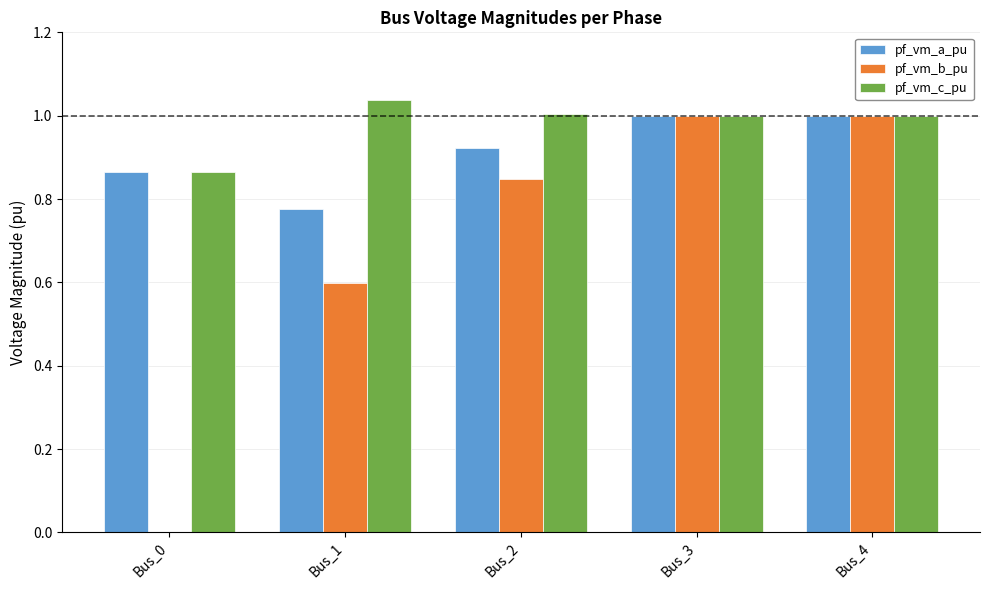

What is the total value across all series at Bus_0?

1.7